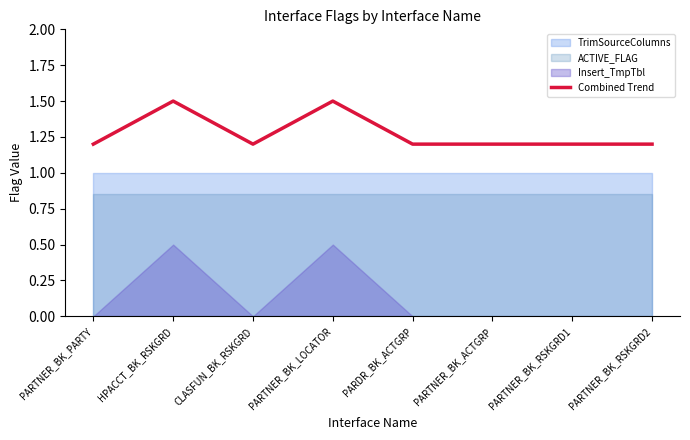

The chart shows a value of 1.2 at CLASFUN_BK_RSKGRD. True or false?

True